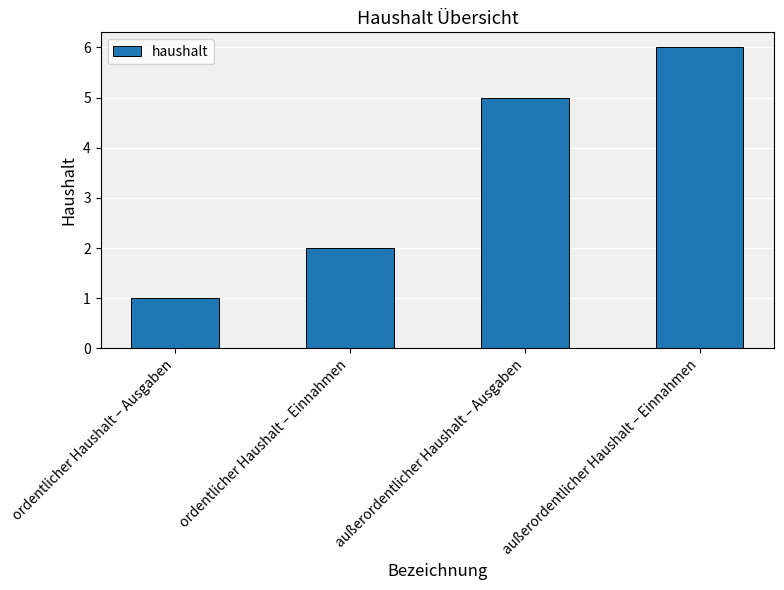

Where is the data nearest to the value 3?

ordentlicher Haushalt – Einnahmen